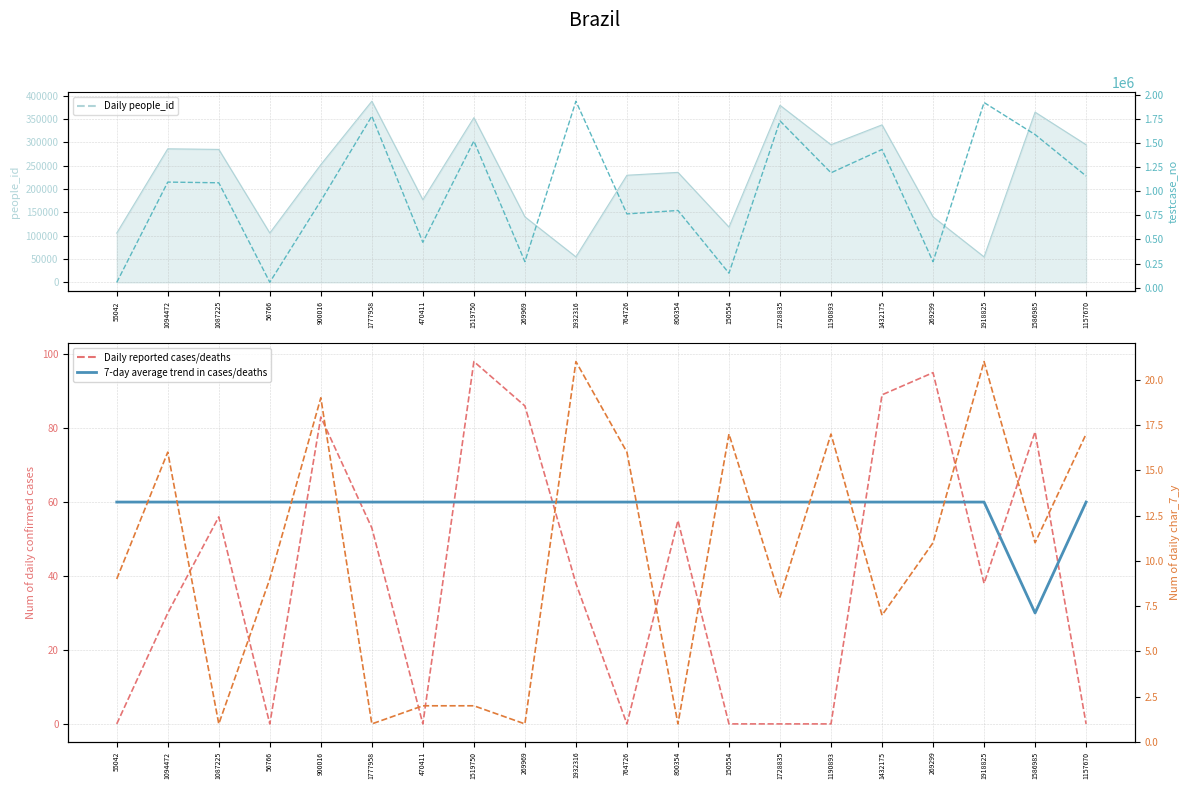

What position from the right is 470411?

14